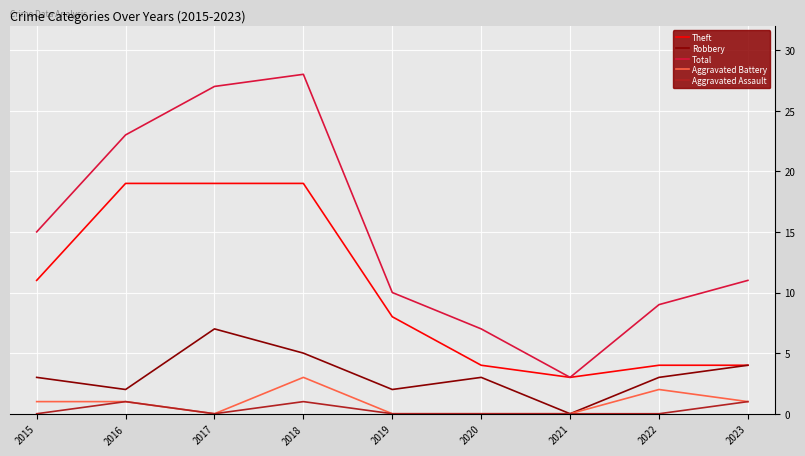

True or false: Theft has a value of 19 at 2015.

False